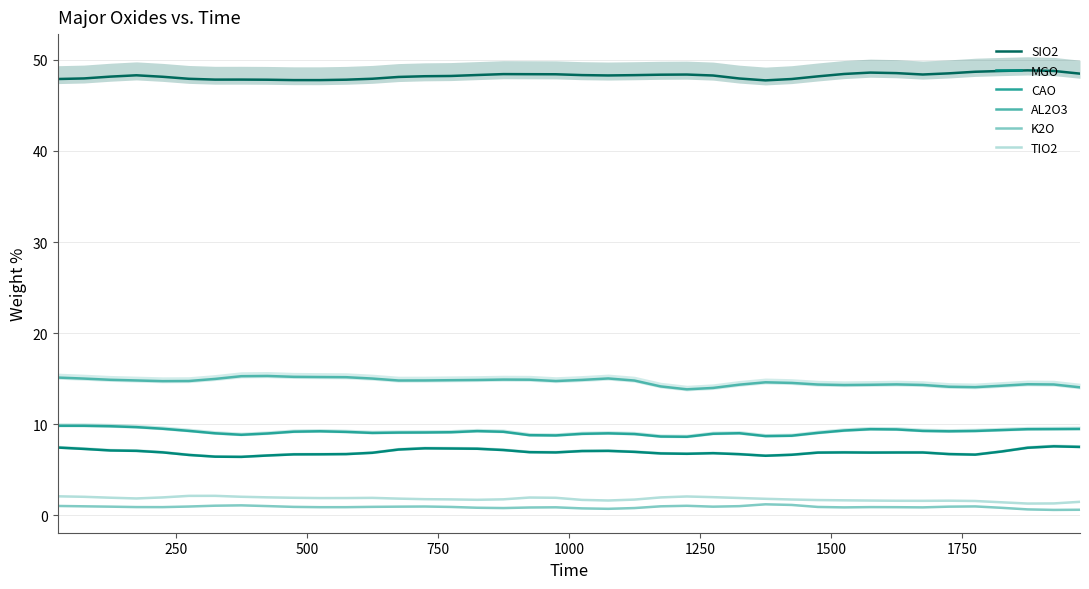

True or false: AL2O3 and CAO intersect in this chart.

False